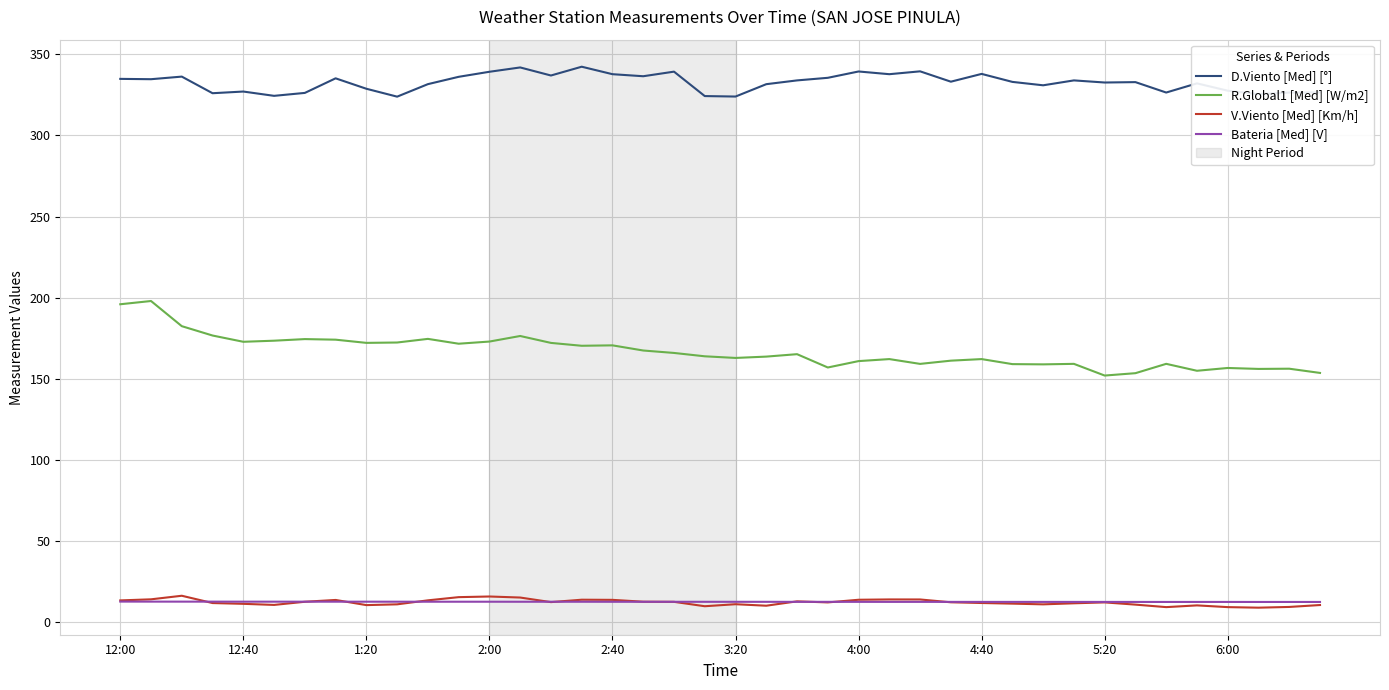

What is the average value of the R.Global1 [Med] [W/m2] series?

166.8